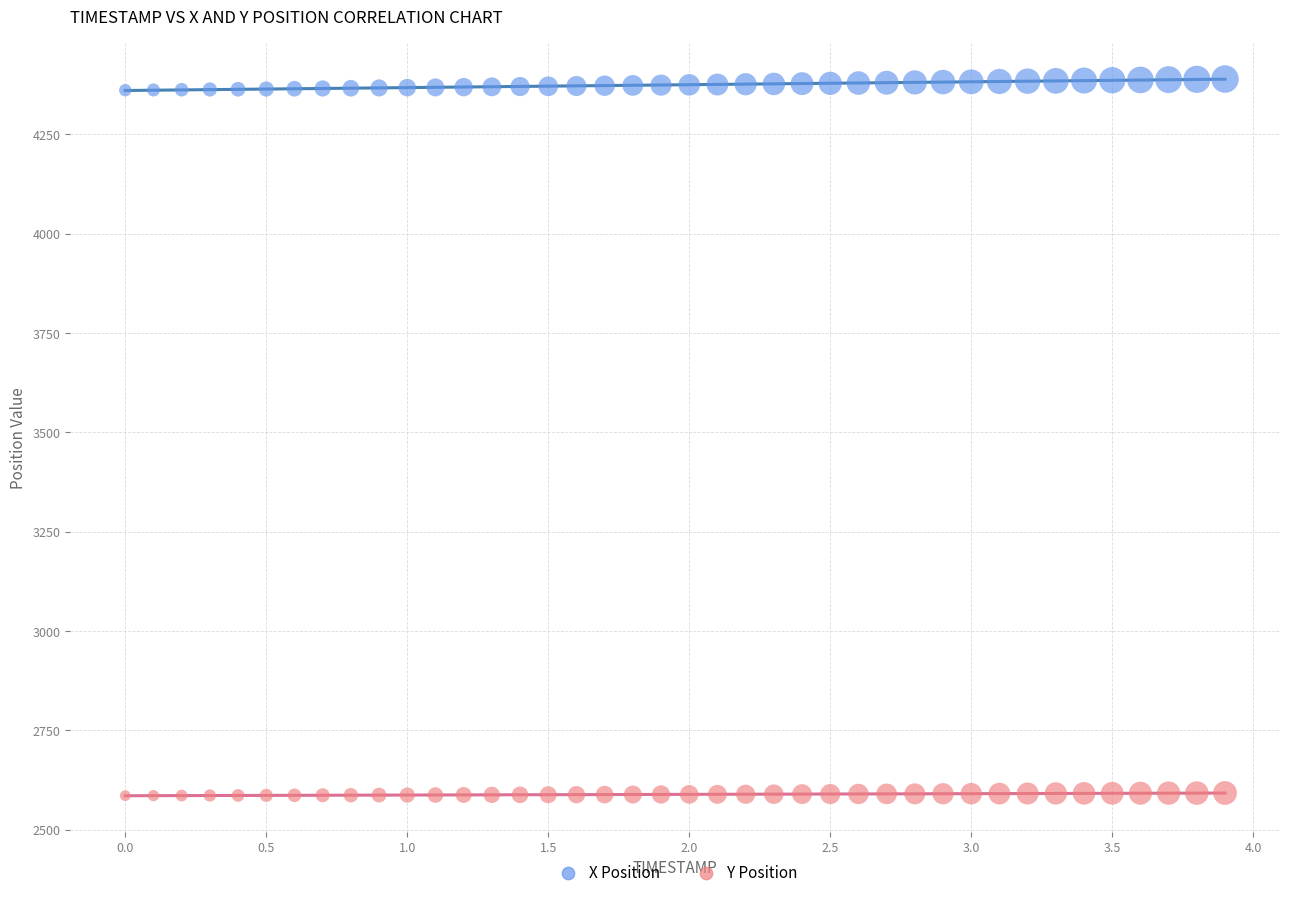

Across all data points, what is the range of Y values (max minus min)?

1803.7